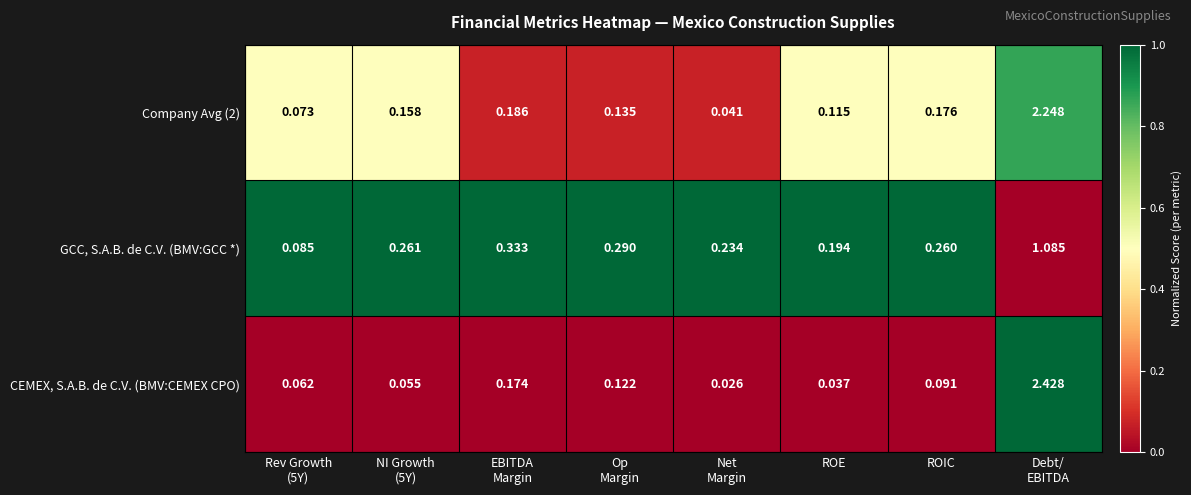

Which series has the largest range (max minus min)?

CEMEX, S.A.B. de C.V. (BMV:CEMEX CPO)